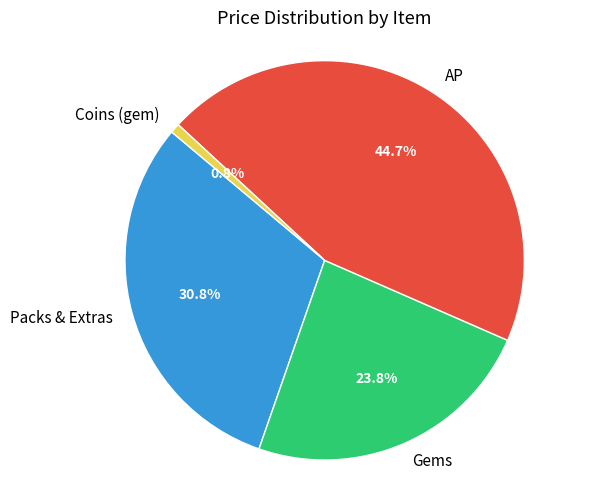

What is the ratio of the value at AP to the value at Packs & Extras?

1.5